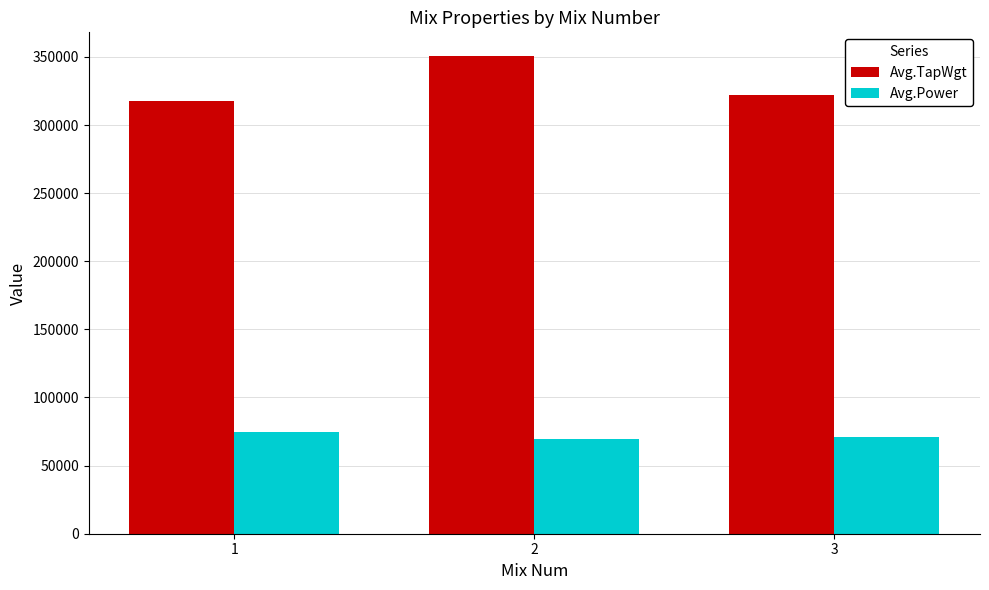

What value does the Avg.Power series have at 1?

74600